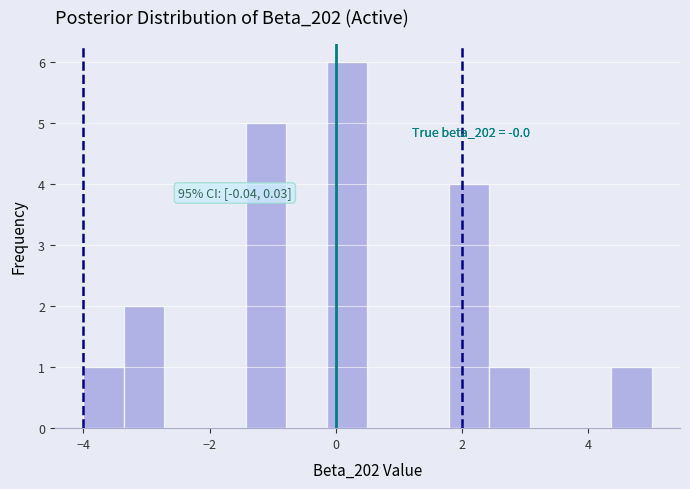

Around what value on the x-axis is the tallest bar? Give the approximate position of its centre, as read against the axis.

0.2